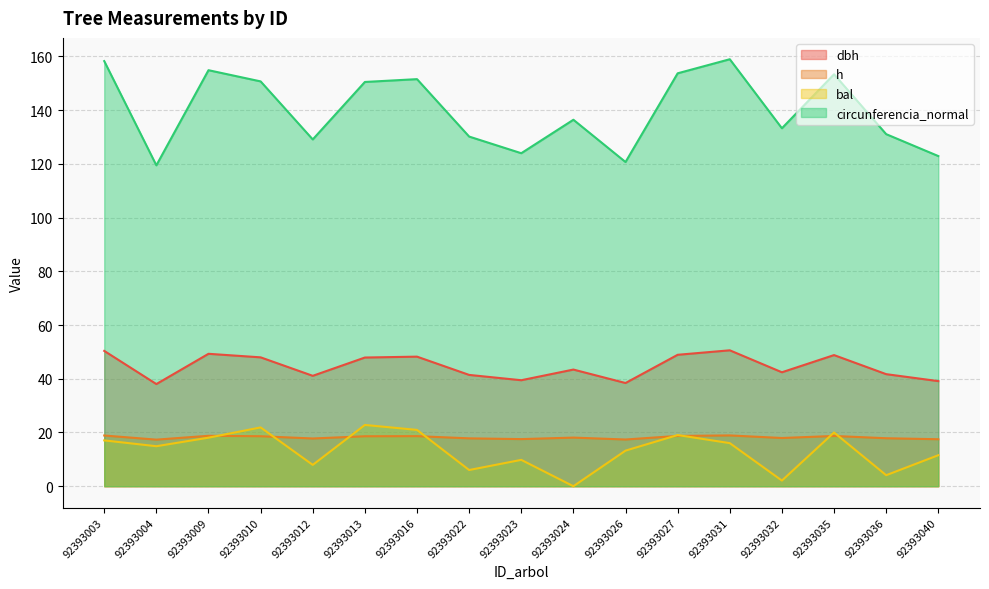

What is the difference between the highest and lowest values at 92393024?

136.4